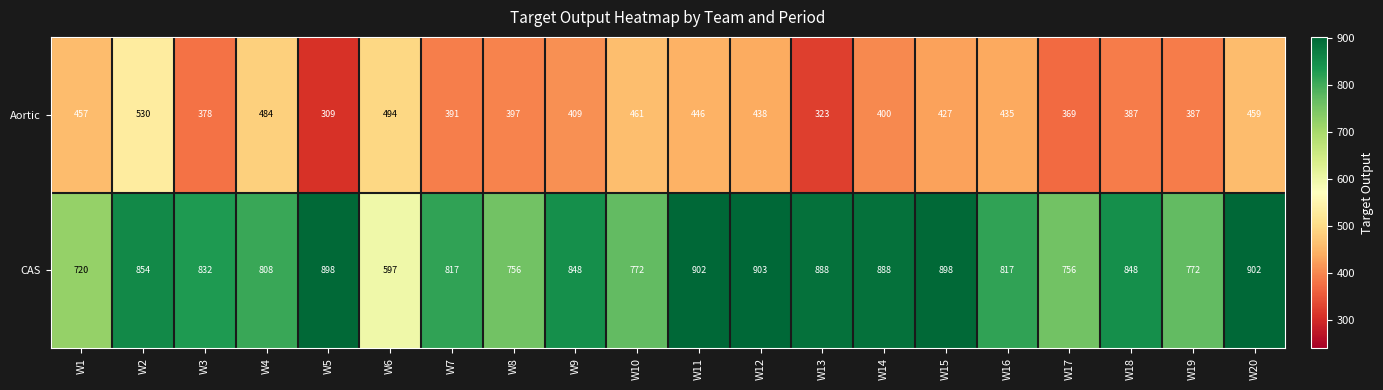

What is the sum of the CAS values at W14 and W17?

1644